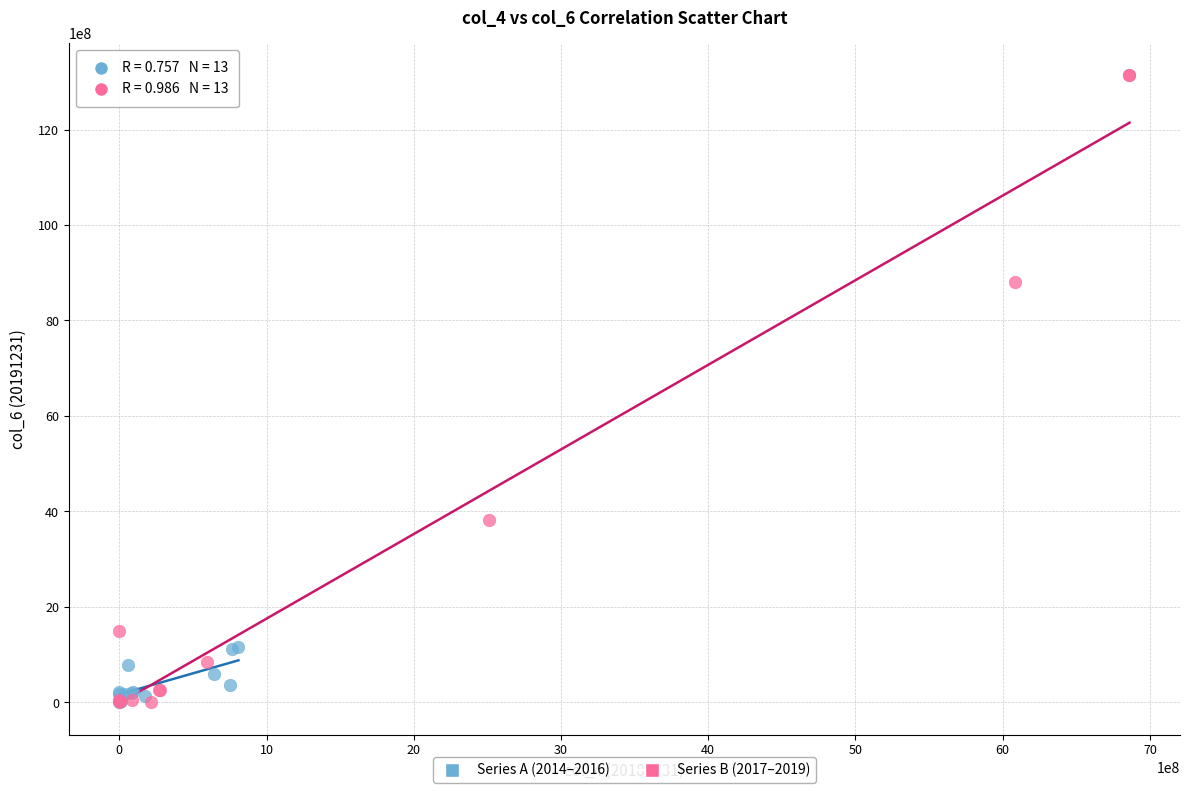

Which series has the largest Y range (max minus min)?

Series B (2017–2019)